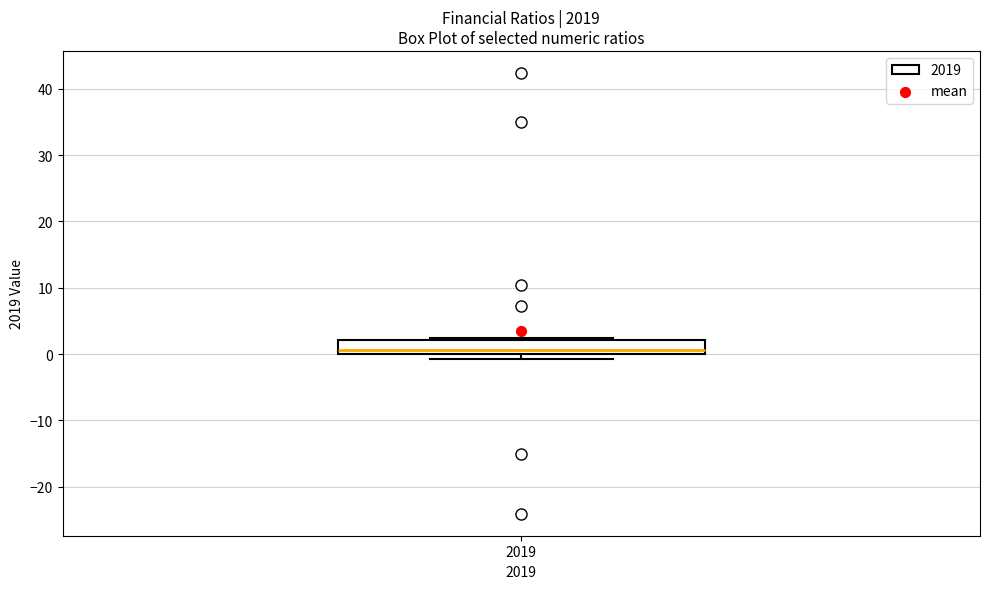

Read this box plot against the y-axis: the position of the median line, the range covered by the box, and the ends of both whiskers. The values are not printed on the chart, so give them approximately, as read against the axis.

median 1, box 0 to 2, whiskers -1 to 2 (just above the box's upper edge)